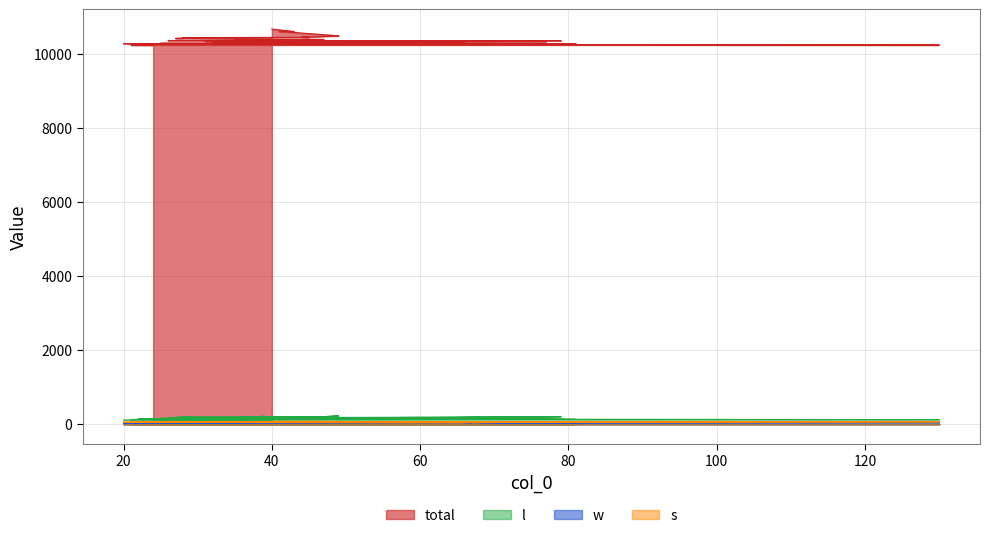

What is the spread (max minus min) of values at 130?

10199.9